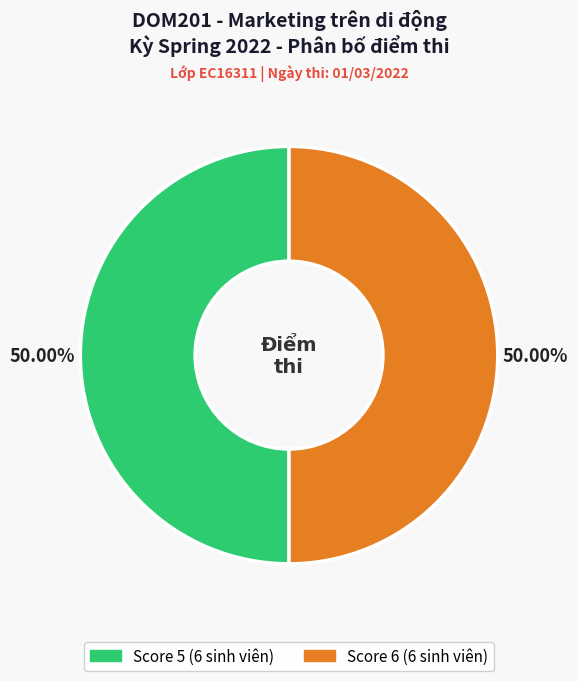

To the nearest percent, what is the difference between the largest and smallest slice percentages?

0%